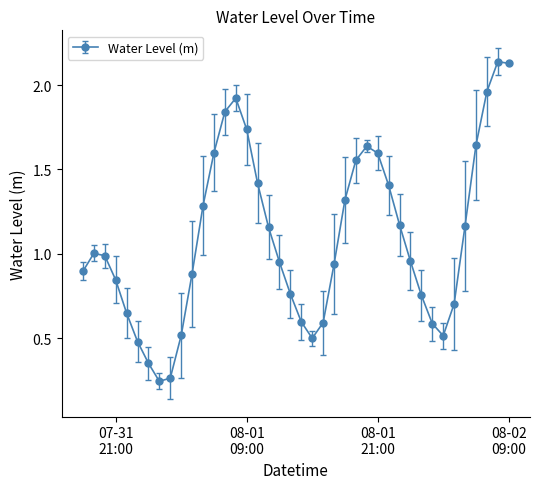

What is the average value?

1.1